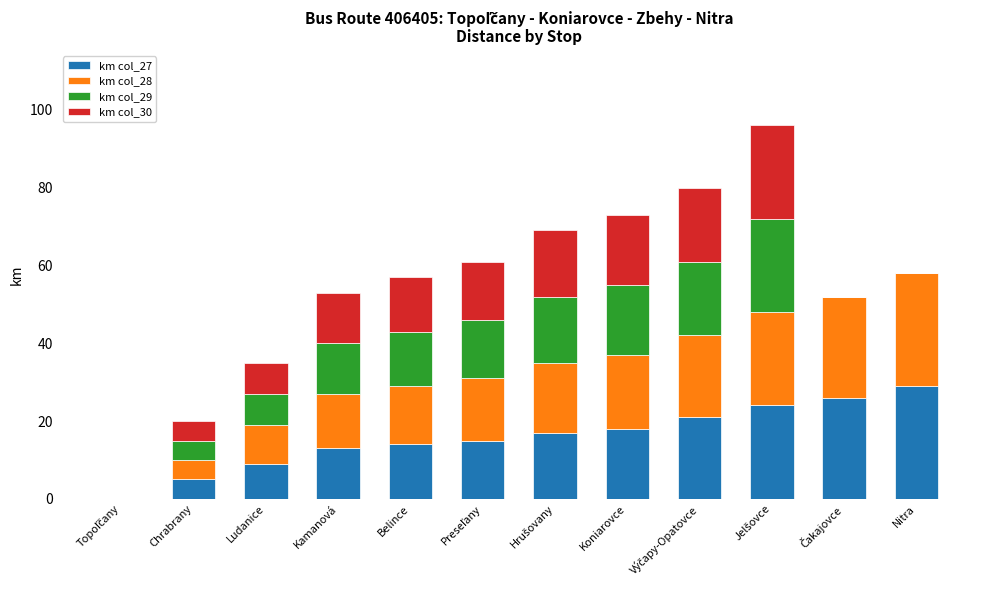

At which label does km col_27 reach its peak?

Nitra